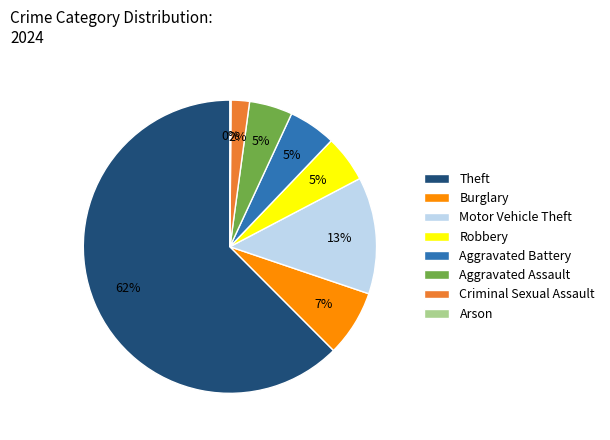

Does any single category account for the majority?

Yes